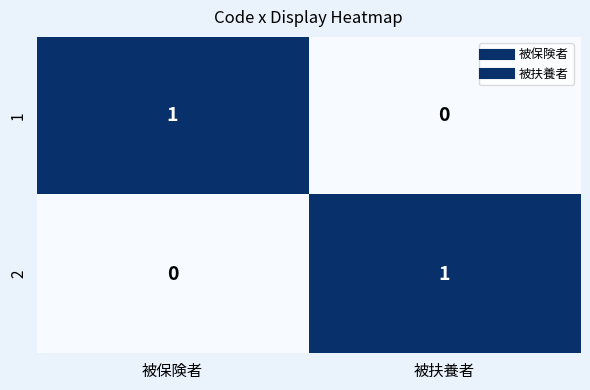

Reading right to left, extract all data points from this chart.

1: 被扶養者=0	被保険者=1
2: 被扶養者=1	被保険者=0